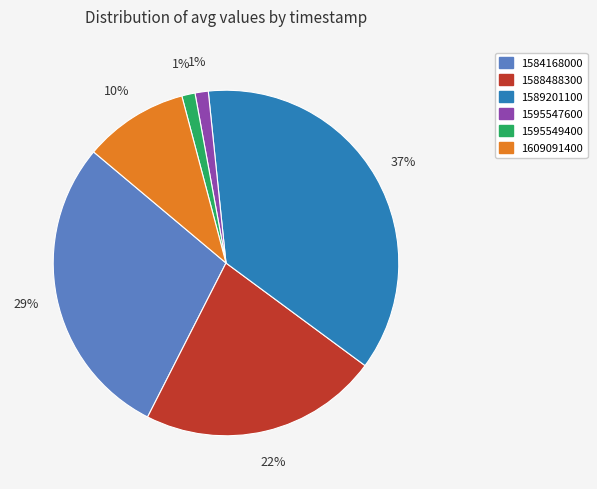

Is 1609091400 the majority of the pie?

No